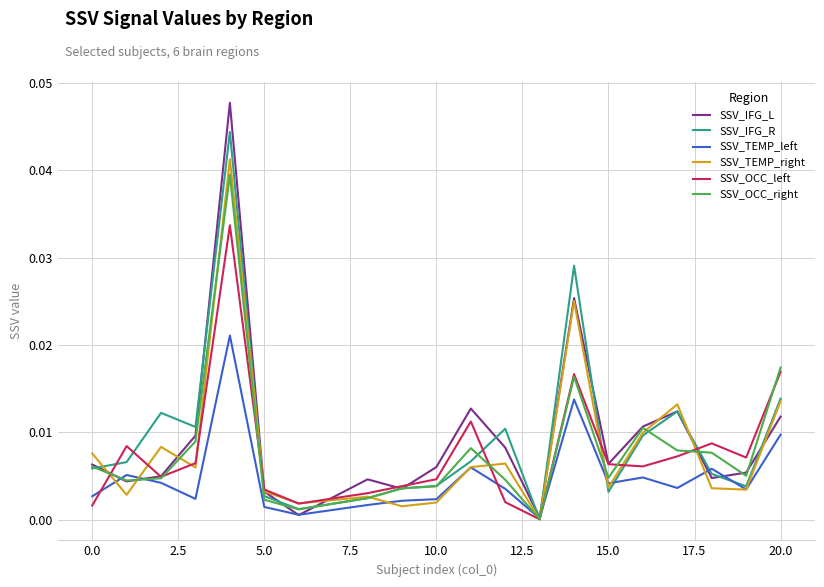

Which series has the widest spread of values?

SSV_IFG_L